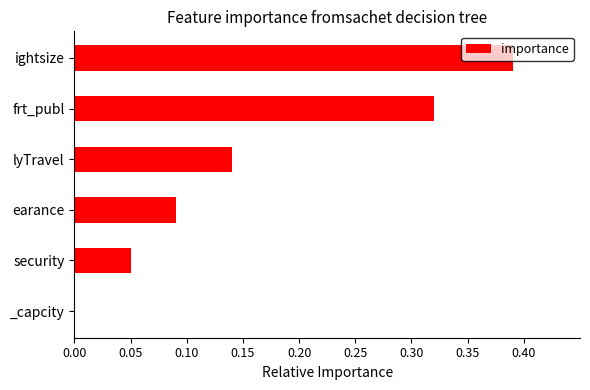

Which category has the highest value across all series?

ightsize